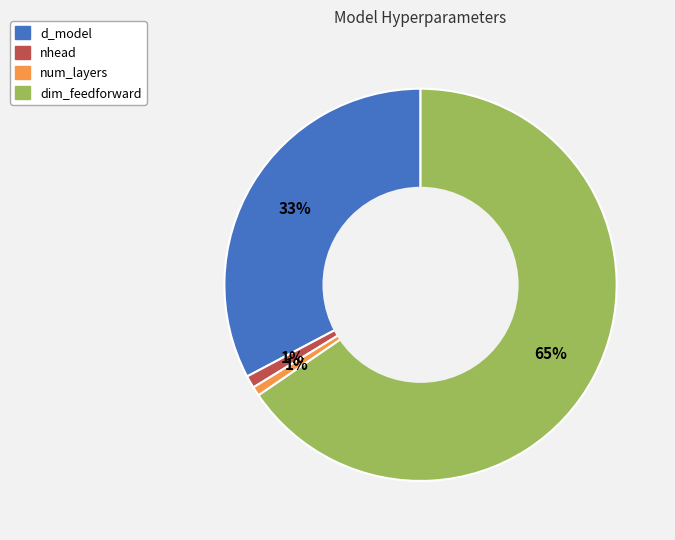

To the nearest percent, what percentage of the pie is nhead?

1%